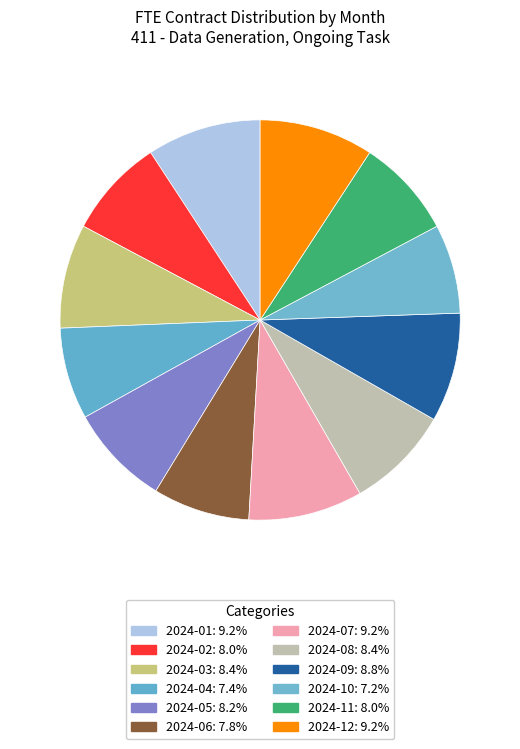

How many slices are in this pie chart?

12